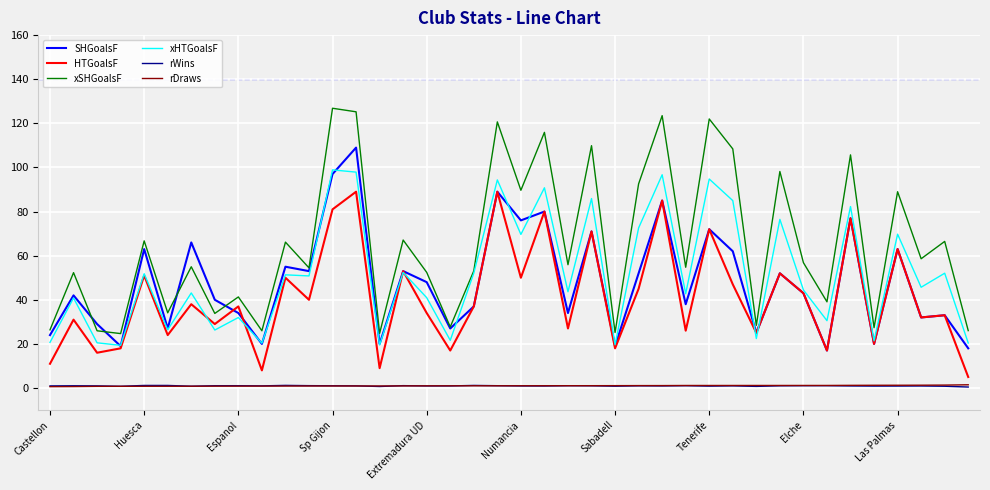

True or false: HTGoalsF and rWins intersect in this chart.

False